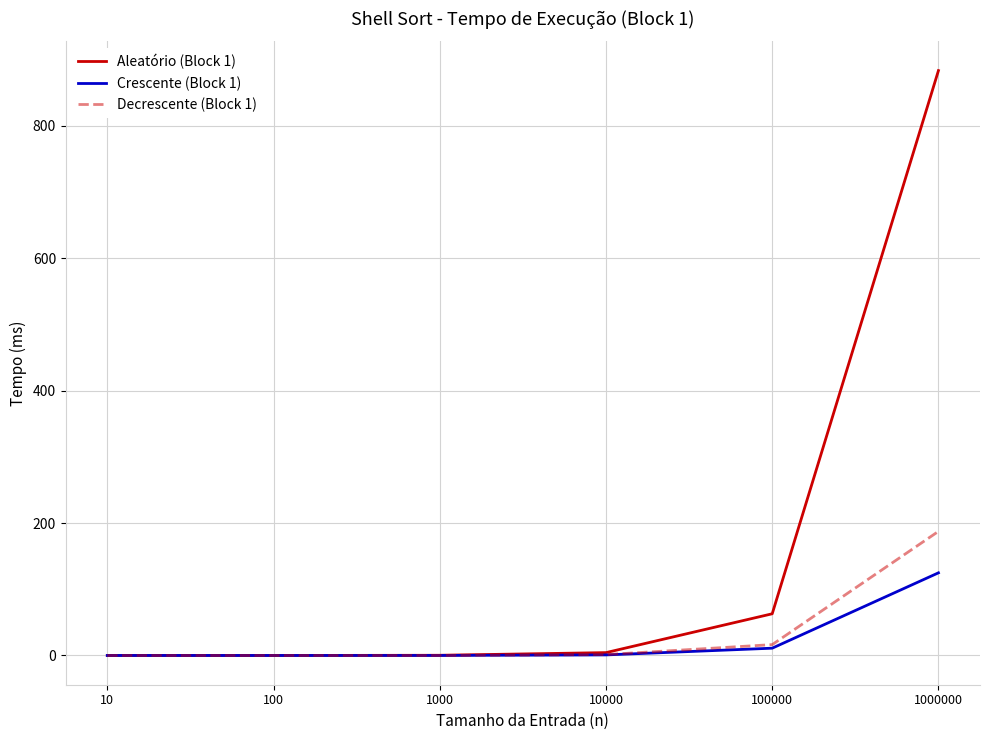

What is the highest value of the Aleatório (Block 1) series?

883.6